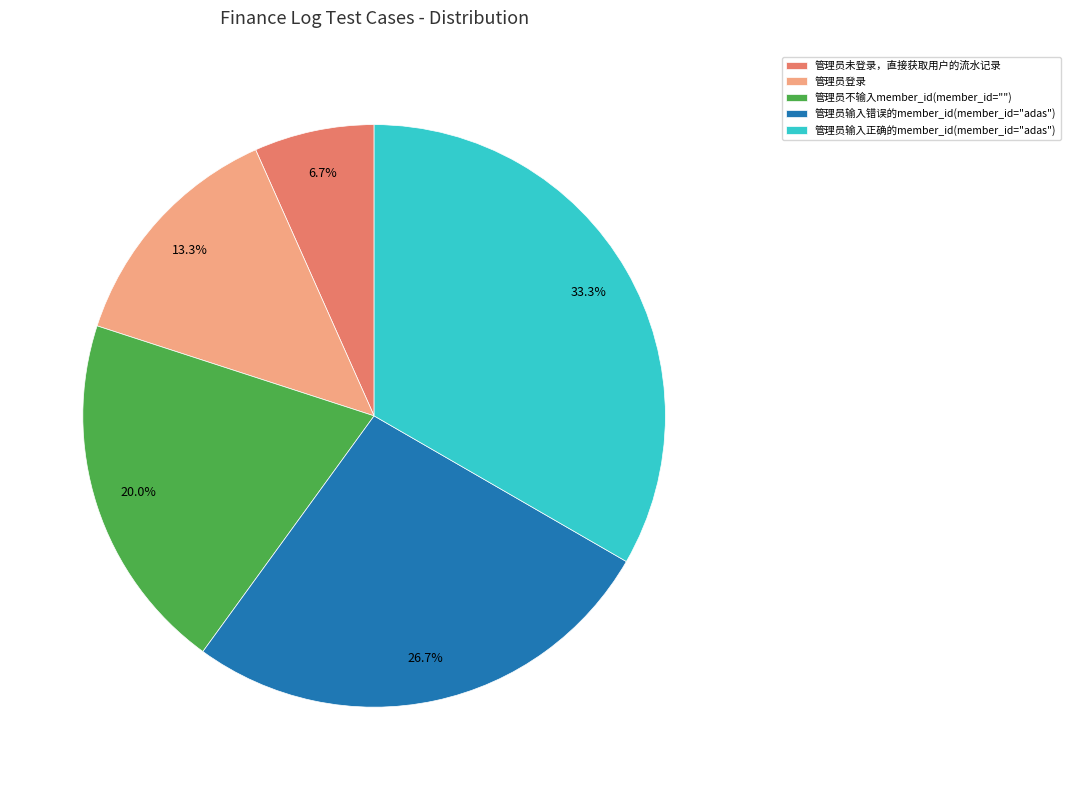

What is the ratio of the value at 管理员登录 to the value at 管理员未登录，直接获取用户的流水记录?

2.0